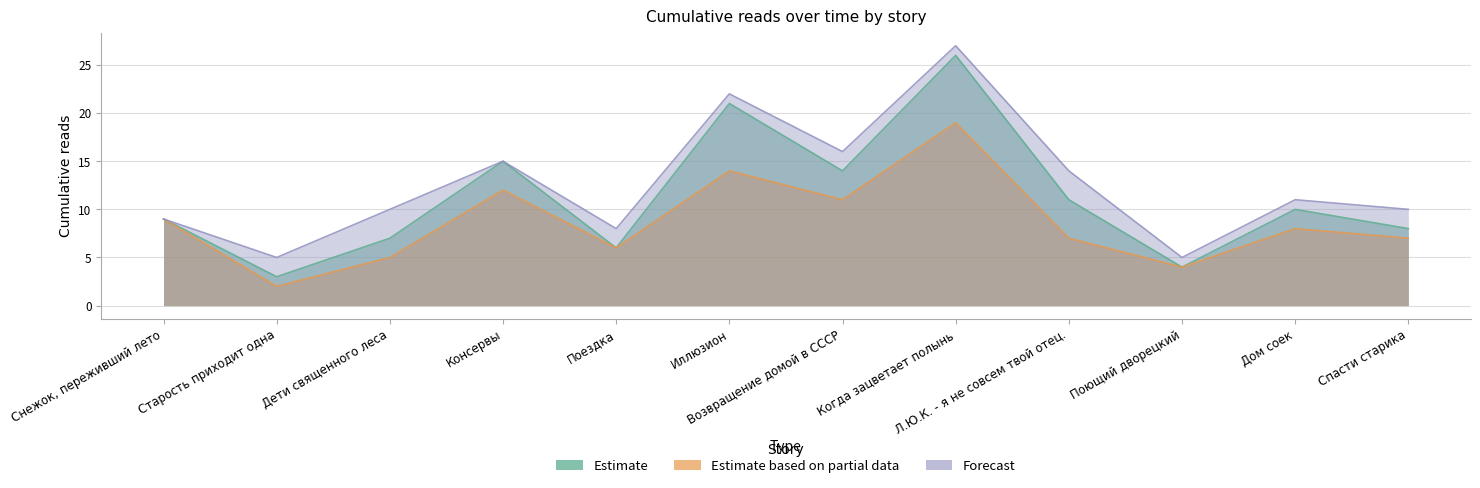

Is the value of 13.04 06:20 at Спасти старика greater than the value of 15.04 09:05 at Поездка?

No